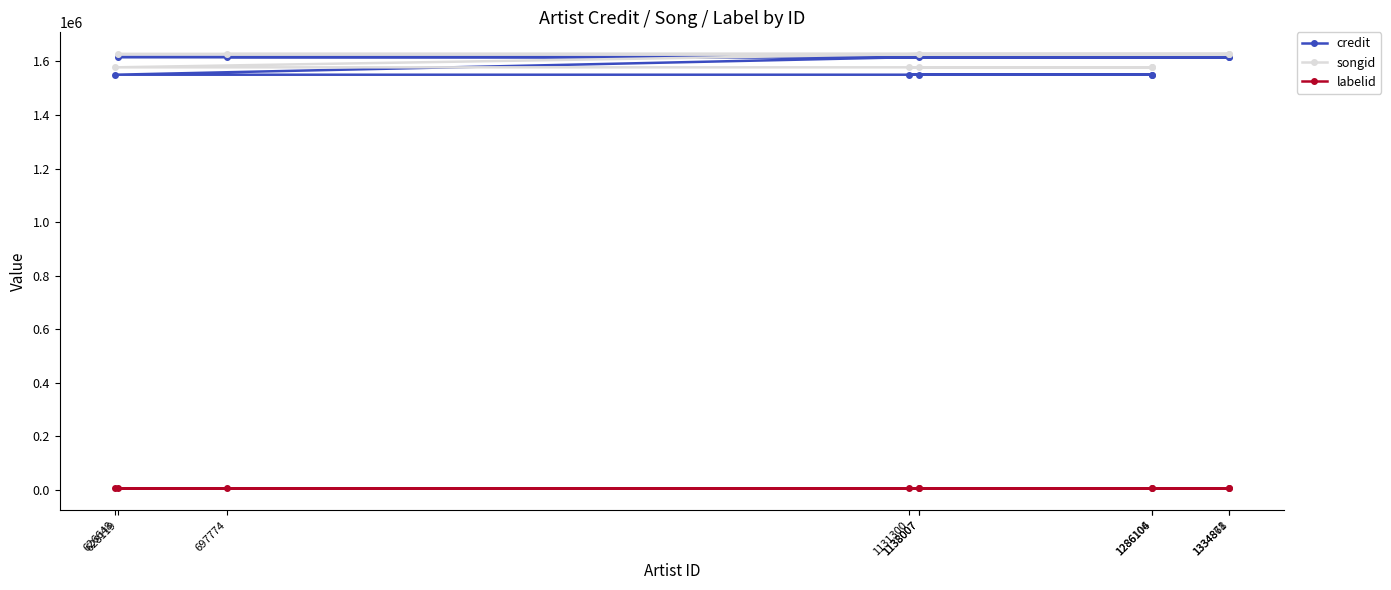

Between 1131300 and 1334868, which is larger?

1334868